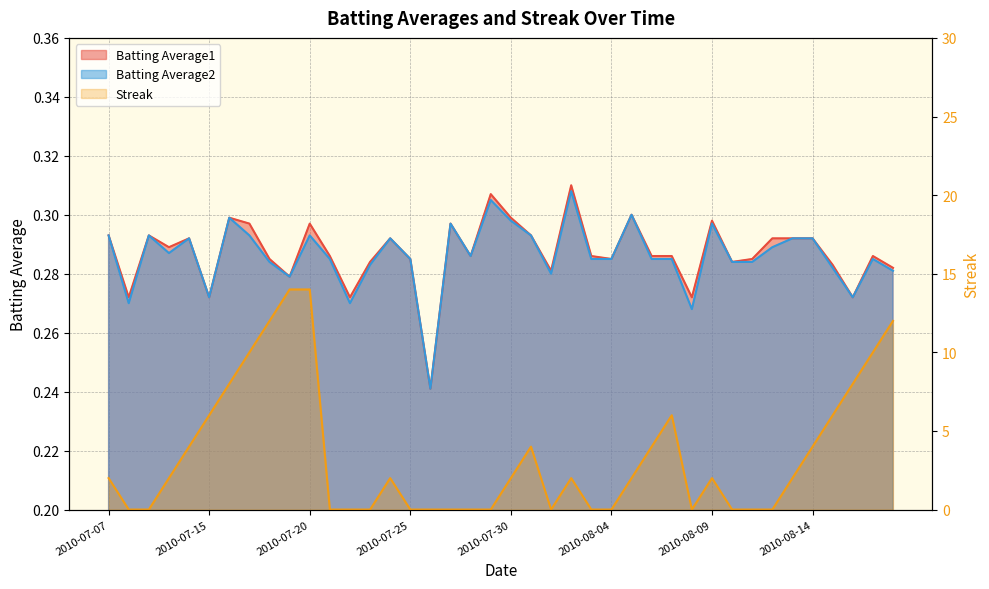

List the labels in order of Streak value, largest first.

2010-07-19, 2010-07-20, 2010-07-18, 2010-08-18, 2010-07-17, 2010-08-17, 2010-07-16, 2010-08-16, 2010-07-15, 2010-08-07, 2010-08-15, 2010-07-11, 2010-07-31, 2010-08-06, 2010-08-14, 2010-07-07, 2010-07-10, 2010-07-24, 2010-07-30, 2010-08-02, 2010-08-05, 2010-08-09, 2010-08-13, 2010-07-08, 2010-07-09, 2010-07-21, 2010-07-22, 2010-07-23, 2010-07-25, 2010-07-26, 2010-07-27, 2010-07-28, 2010-07-29, 2010-08-01, 2010-08-03, 2010-08-04, 2010-08-08, 2010-08-10, 2010-08-11, 2010-08-12